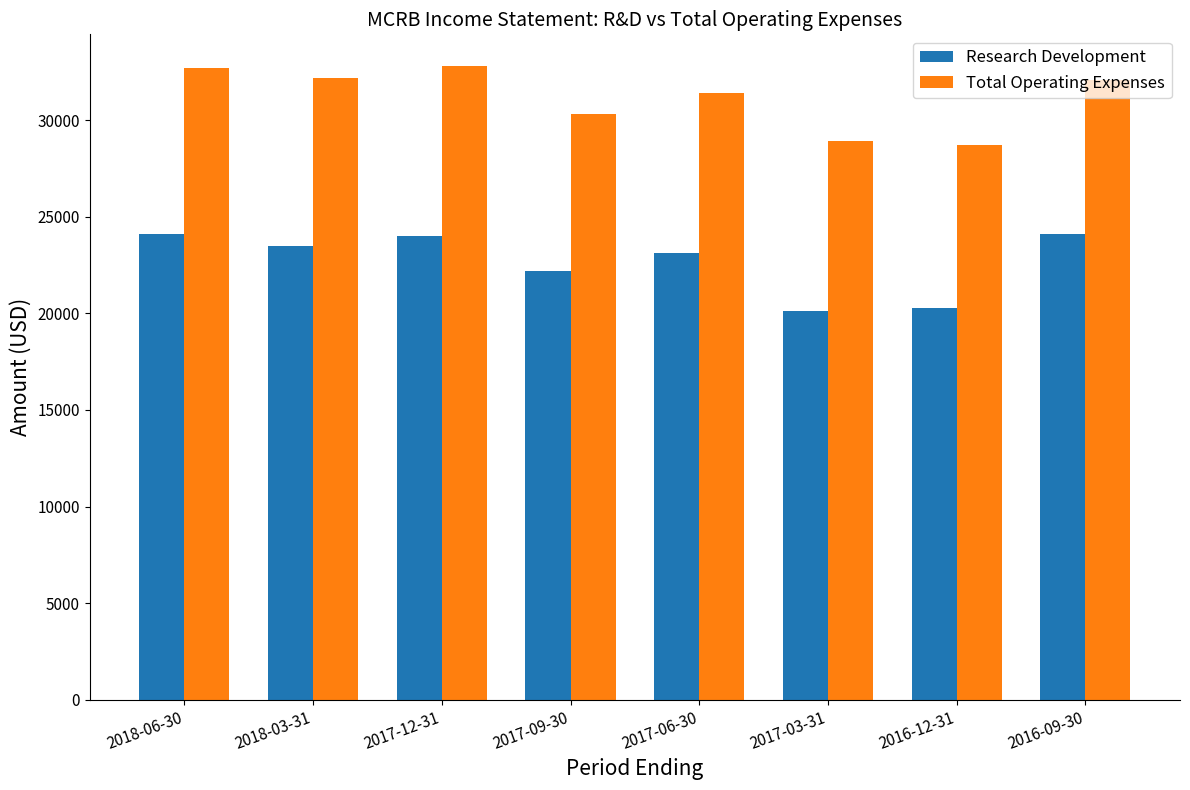

At 2016-09-30, list the series in order from smallest to largest.

Research Development, Total Operating Expenses